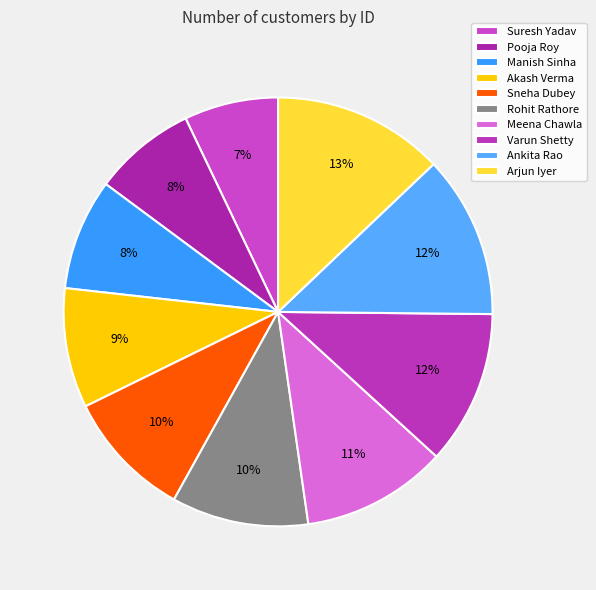

Rank the categories by value from highest to lowest.

Arjun Iyer, Ankita Rao, Varun Shetty, Meena Chawla, Rohit Rathore, Sneha Dubey, Akash Verma, Manish Sinha, Pooja Roy, Suresh Yadav